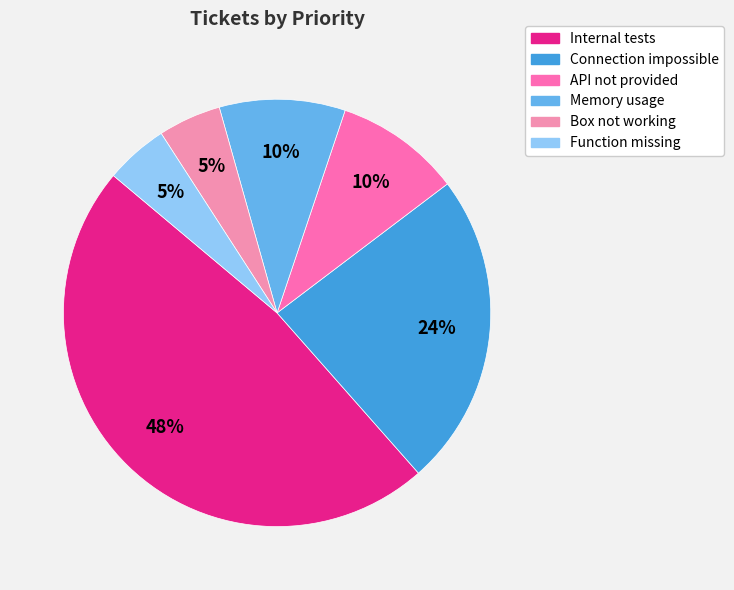

True or false: Connection impossible accounts for 31% of the total.

False